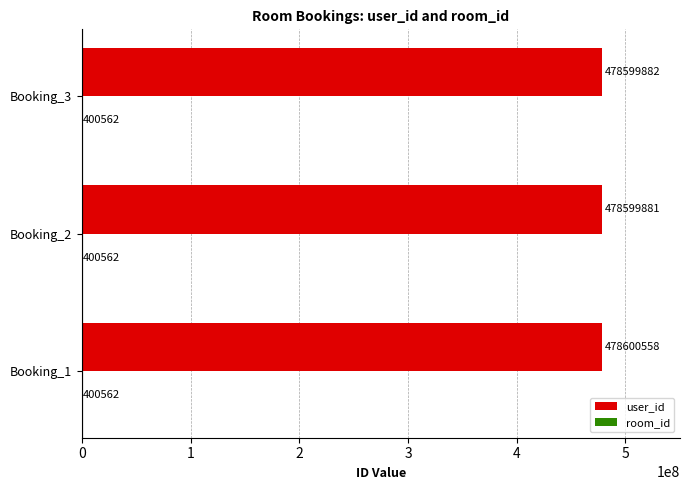

At which category is the sum across all series the highest?

Booking_1